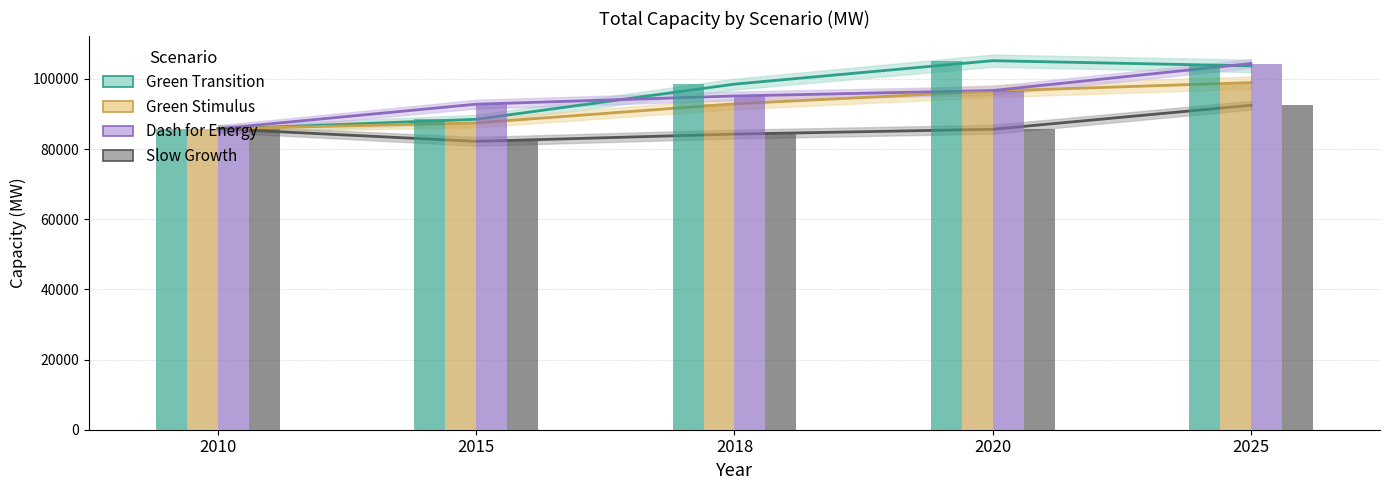

Where is Green Transition nearest to the value 95443?

2018